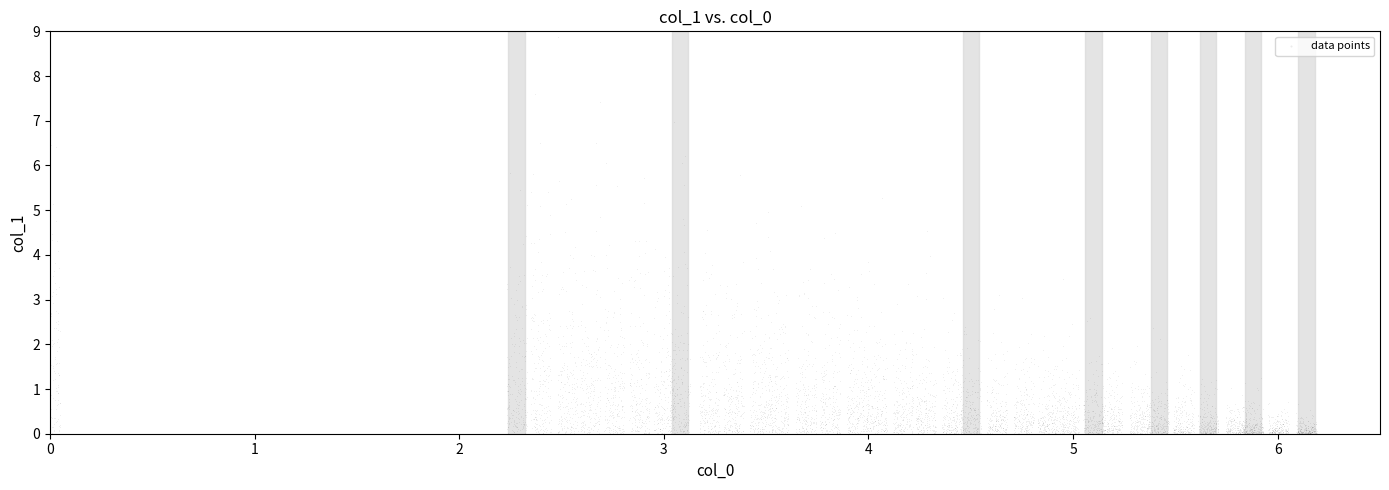

What is the range of Y values (max minus min)?

9.1